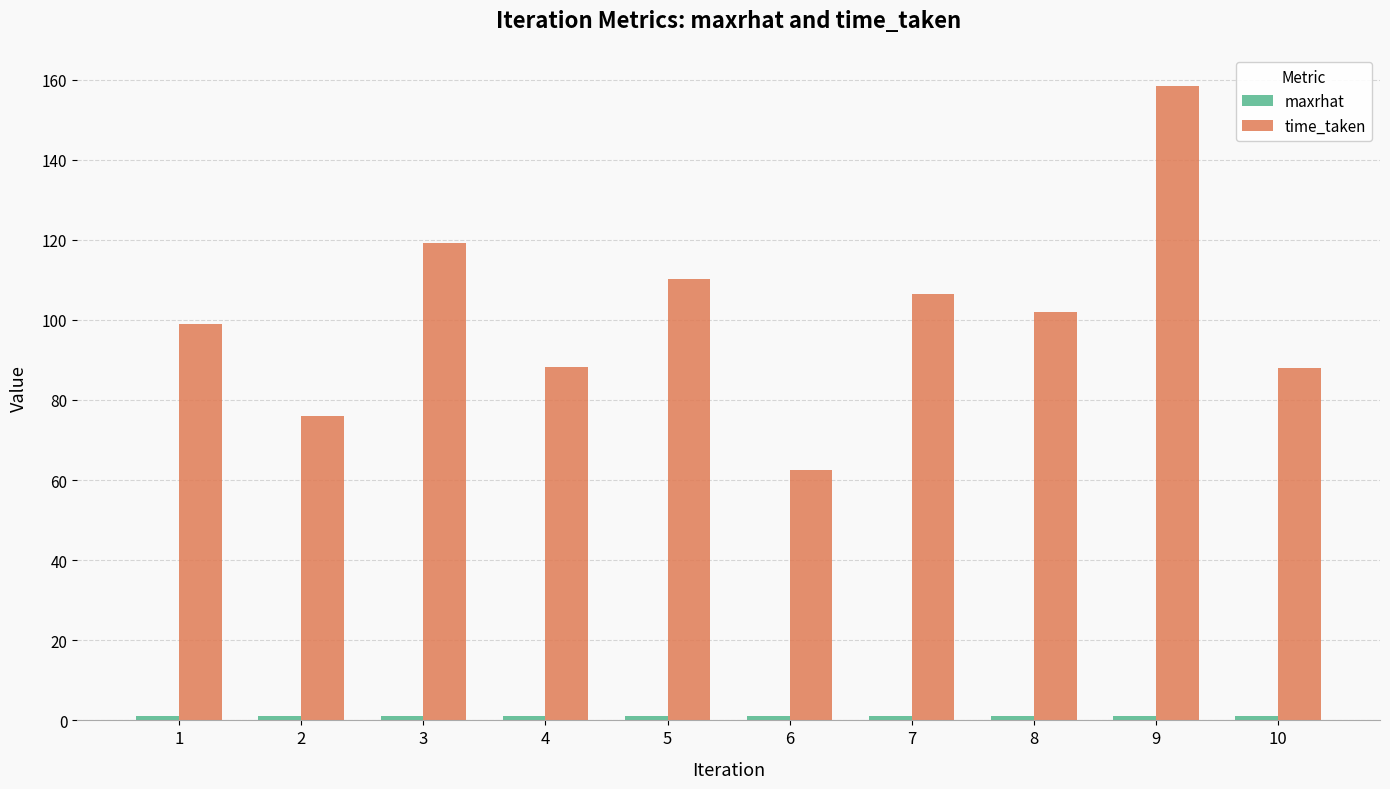

What is the sum of the time_taken values at 1 and 4?

187.2